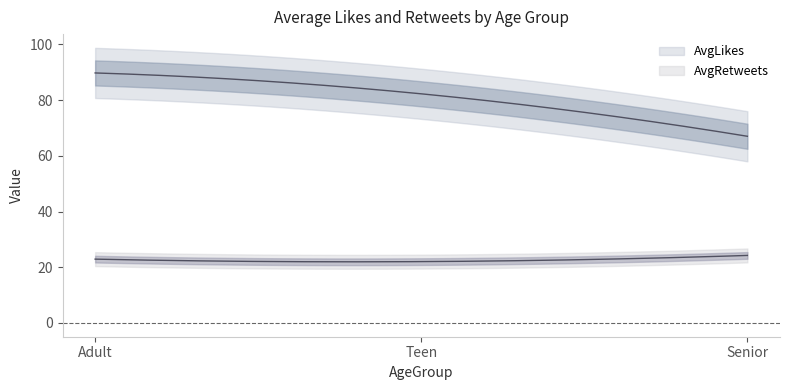

Read the AvgLikes value at Adult.

89.7